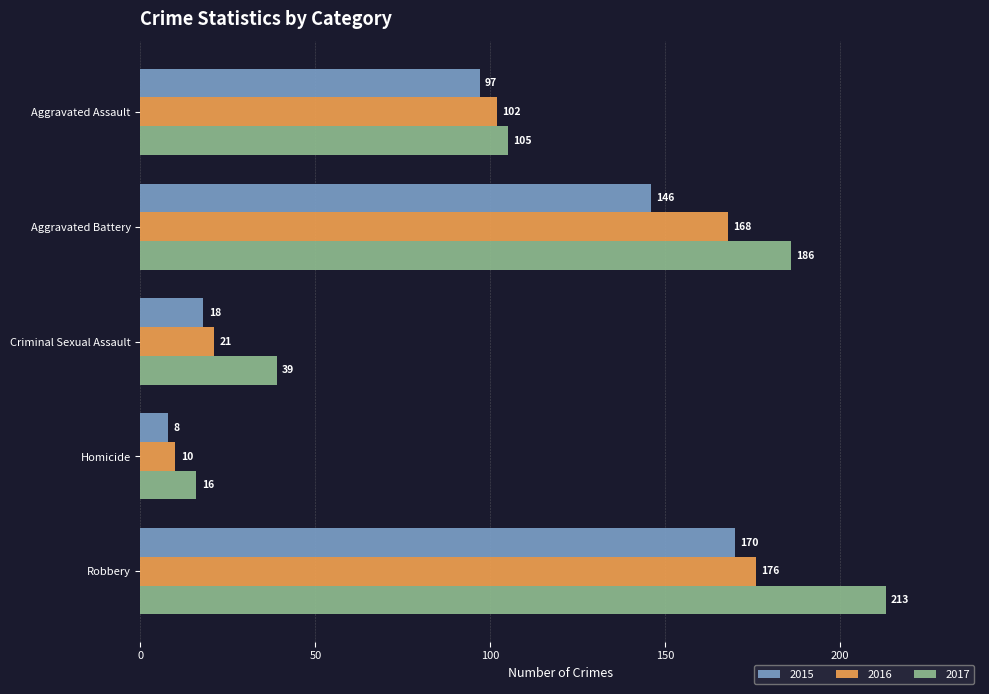

What is the average value of the 2016 series?

95